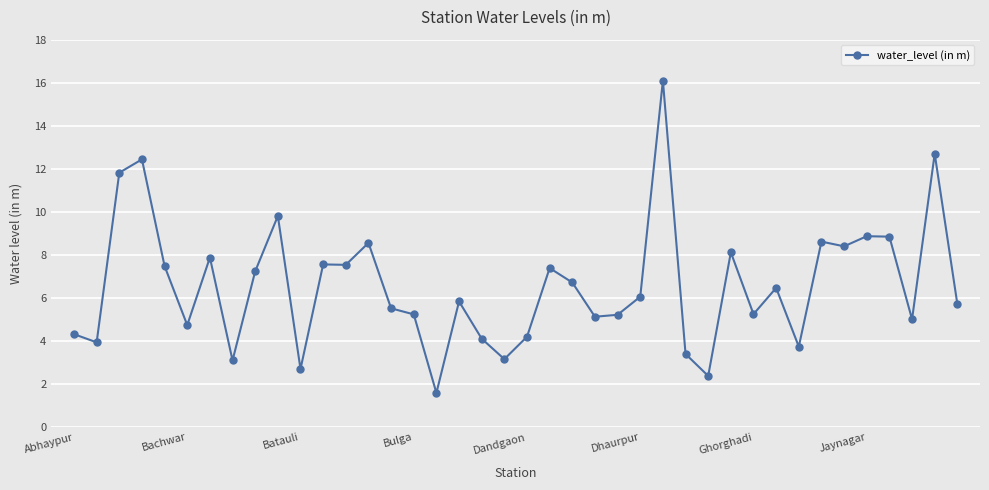

True or false: there are more than 2 points higher than both neighbors.

True